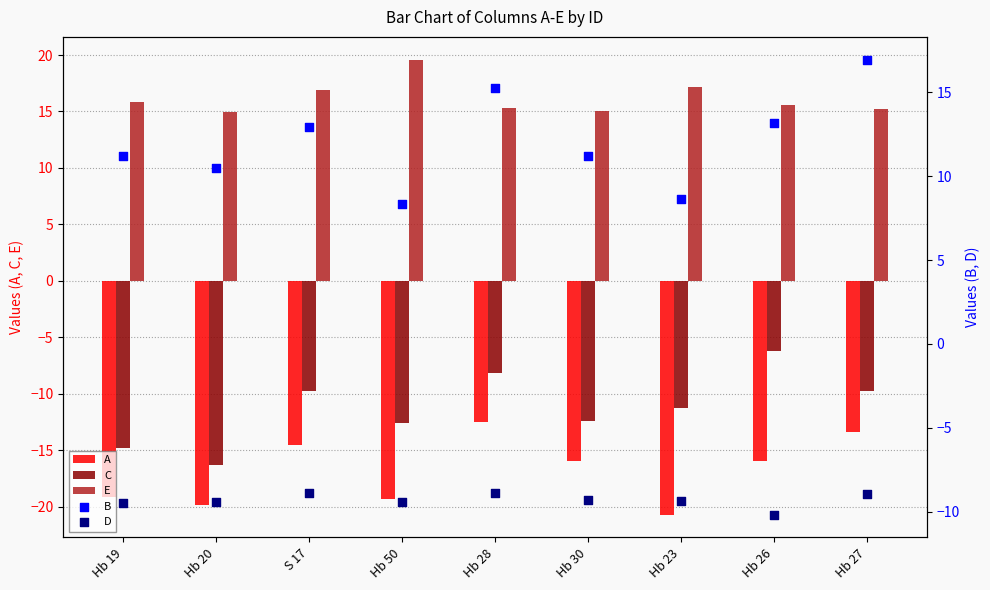

What is the total value across all series at Hb 28?

1.0